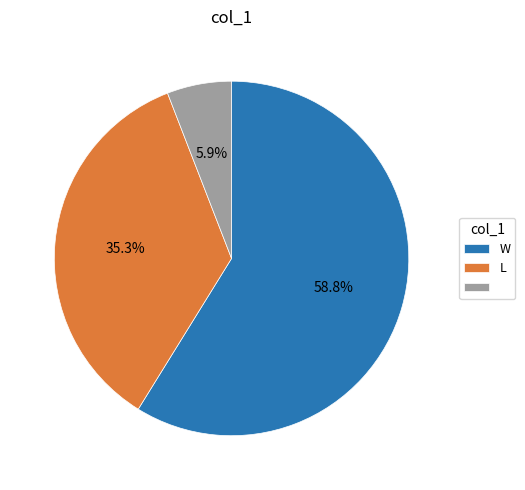

Does any single category account for the majority?

Yes